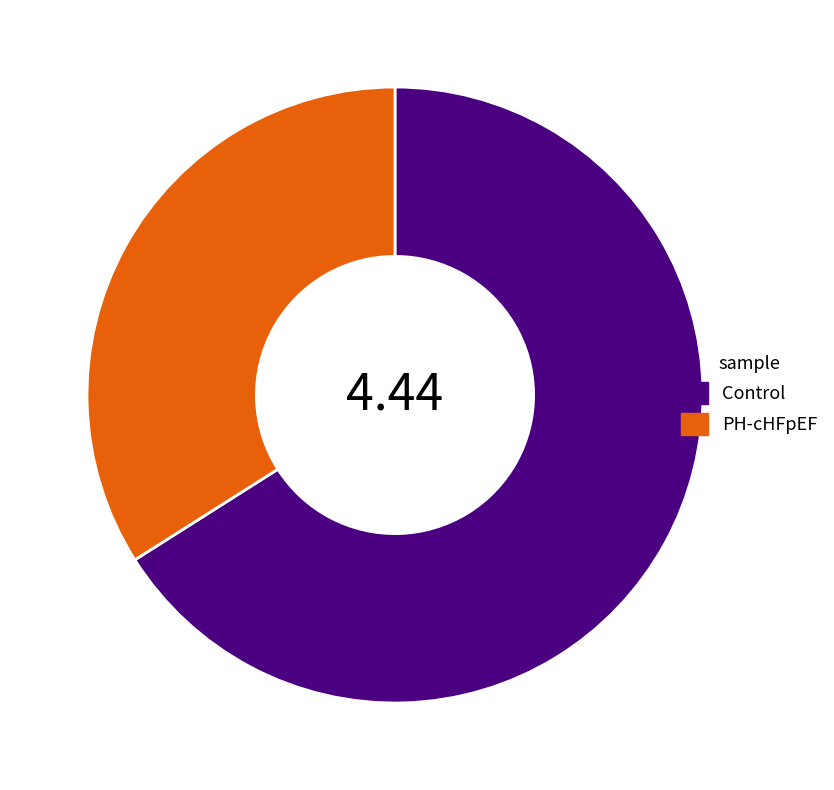

Which category has the biggest portion of the pie?

Control